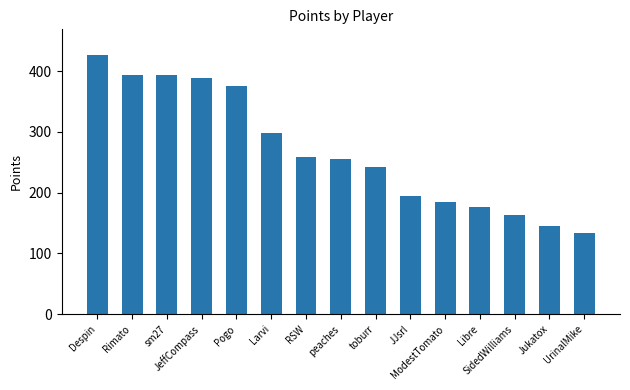

What is the ratio of the value at Pogo to the value at JeffCompass?

1.0